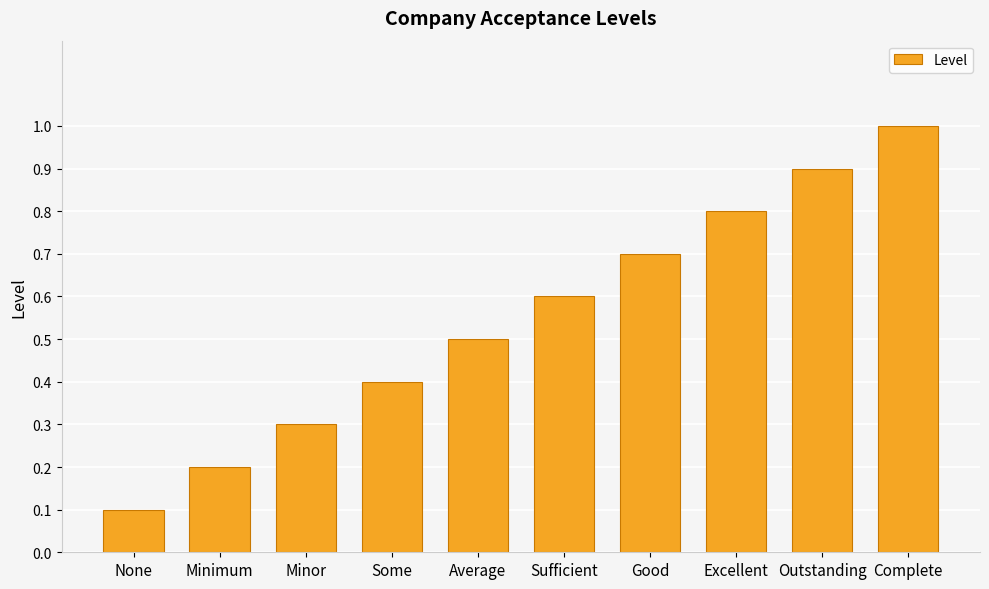

What is the difference between the values at Outstanding and Some?

0.5